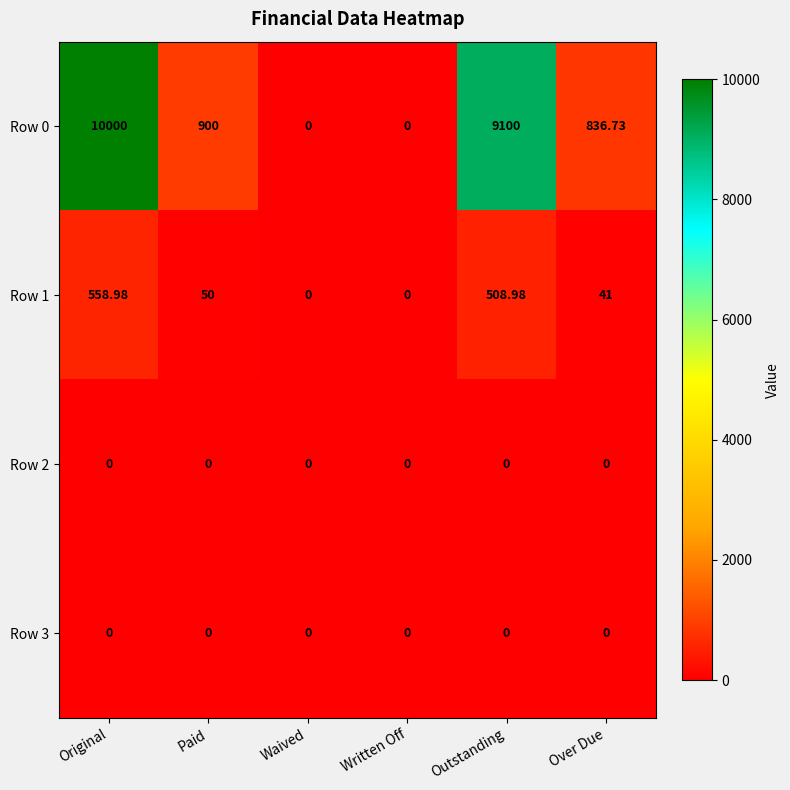

Which series has the widest spread of values?

Row 0